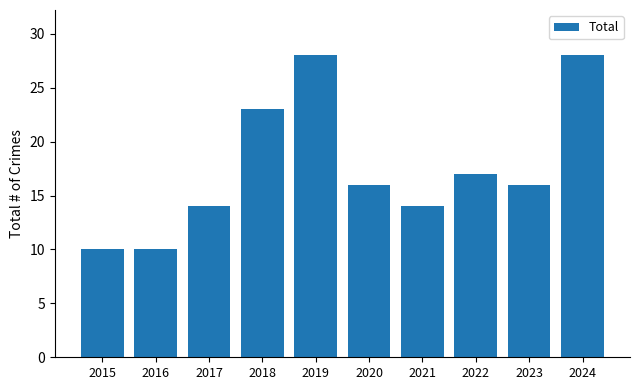

What is the average value?

18